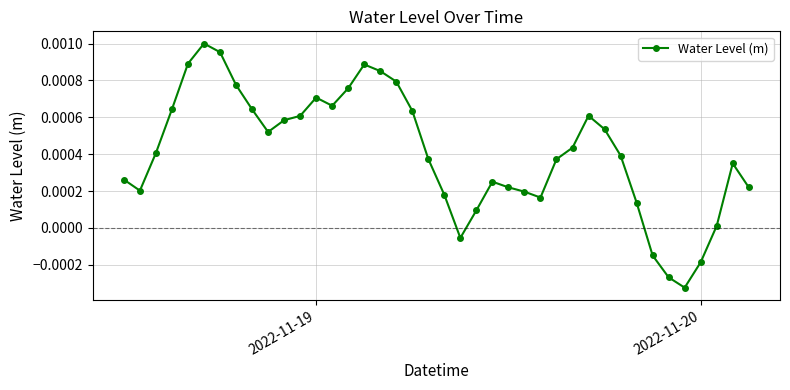

True or false: the data has more than 0 interior local peaks.

True